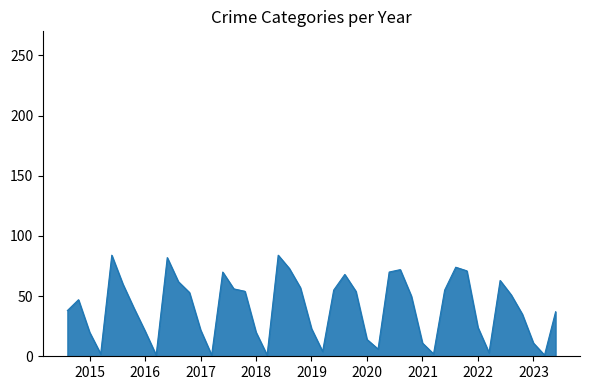

What is the greatest value displayed?

84